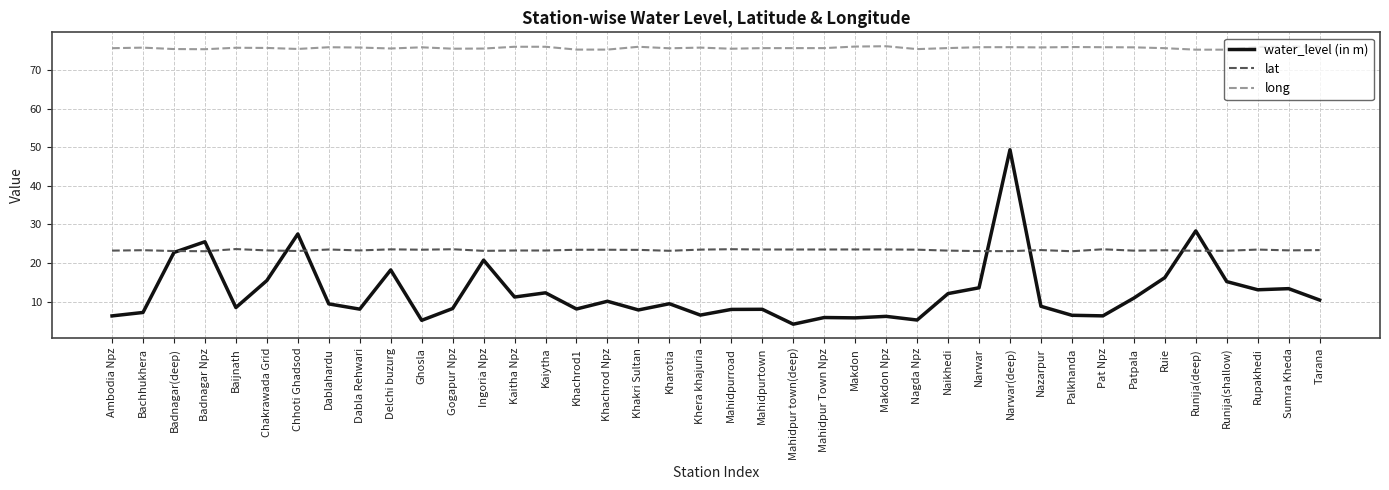

What is the minimum value for water_level (in m)?

4.1